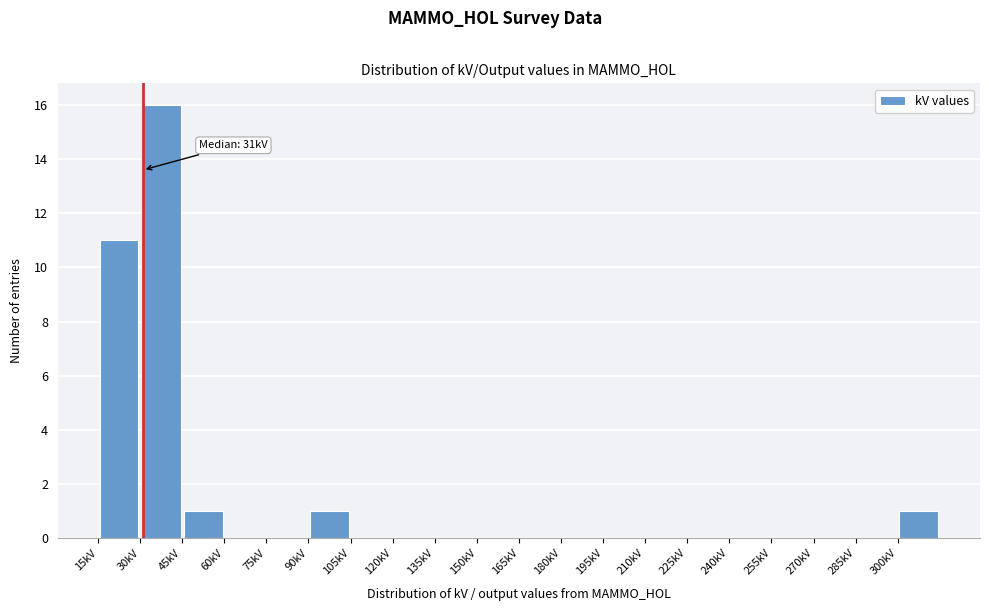

Over which range of the x-axis is the bar tallest?

30 to 45